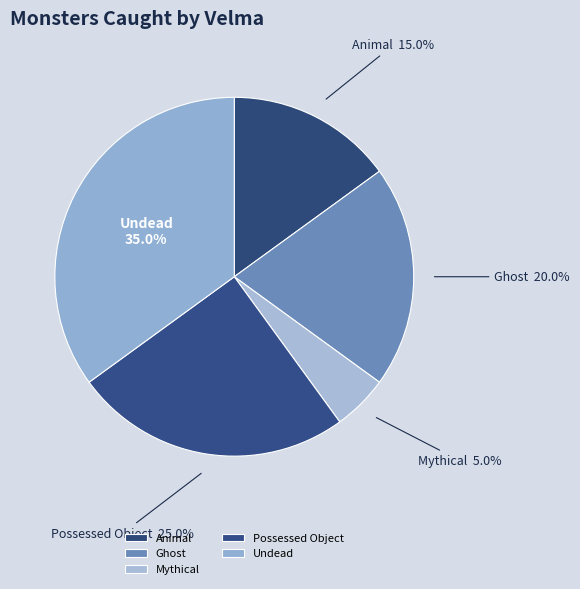

Does Undead represent more than half of the total?

No